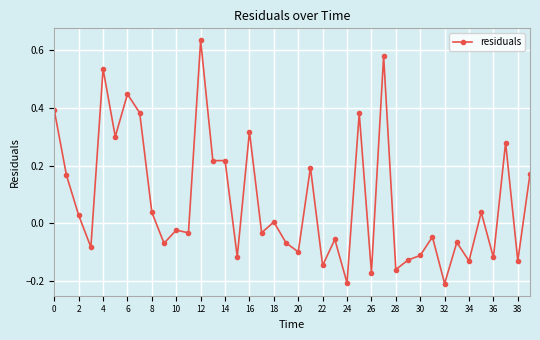

What is the sum of all values?

3.1